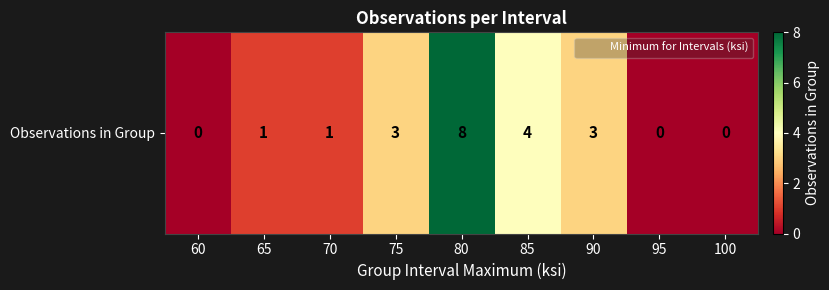

Between 75 and 60, which is larger?

75